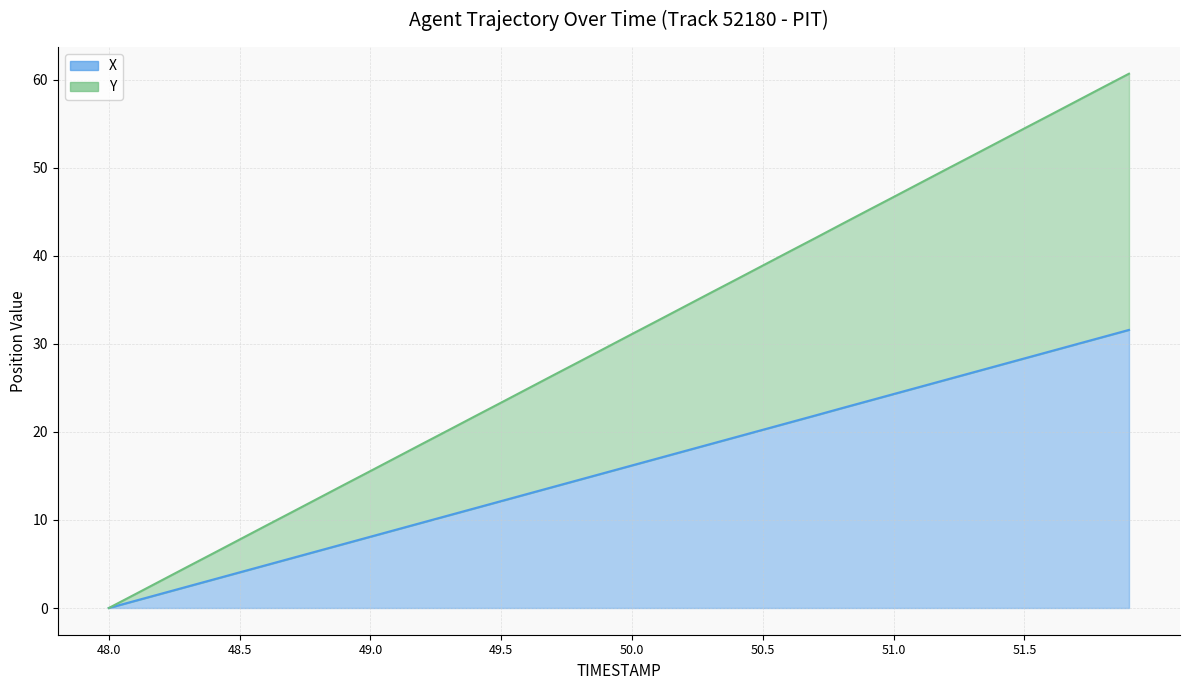

At which label is Y closest to 30?

49.9